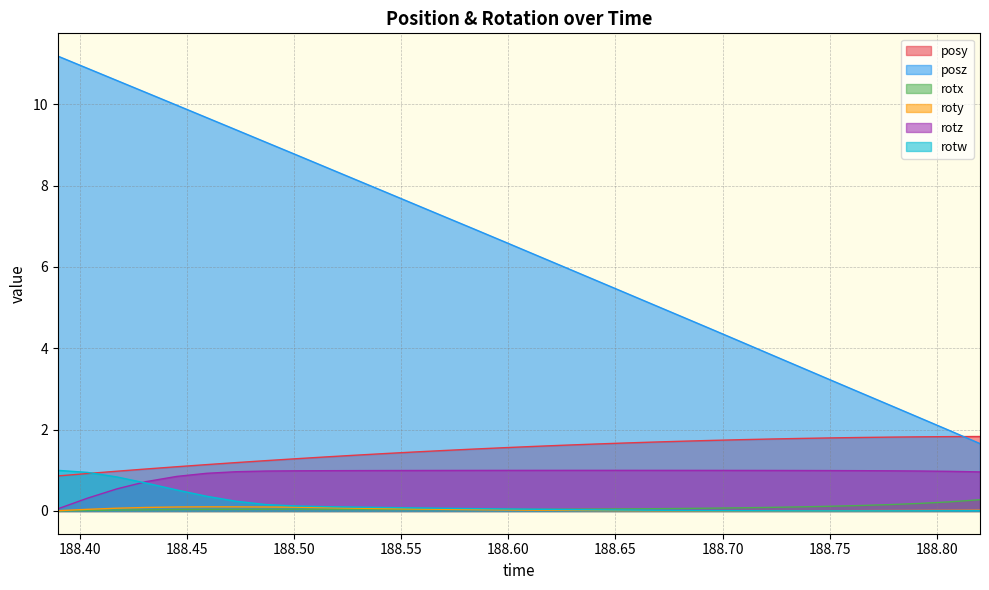

Which series has the largest range (max minus min)?

posz